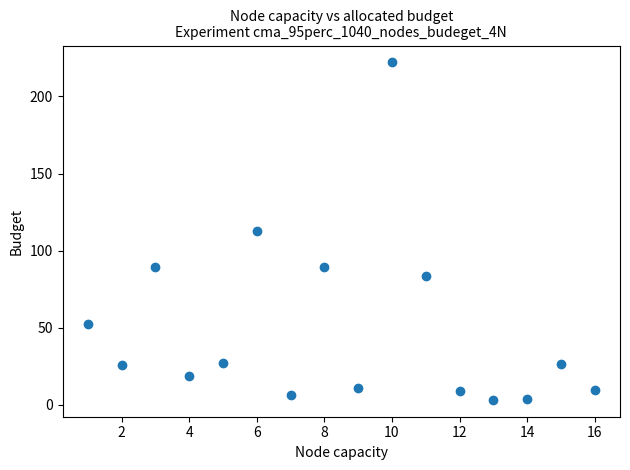

What is the range of X values (max minus min)?

15.0